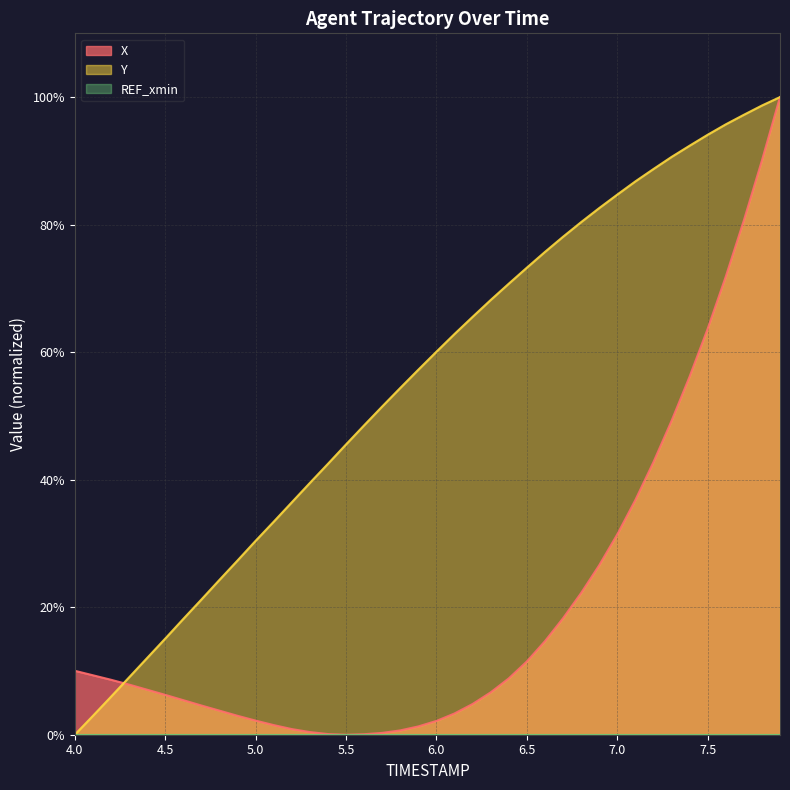

What is the greatest value displayed?

100.0